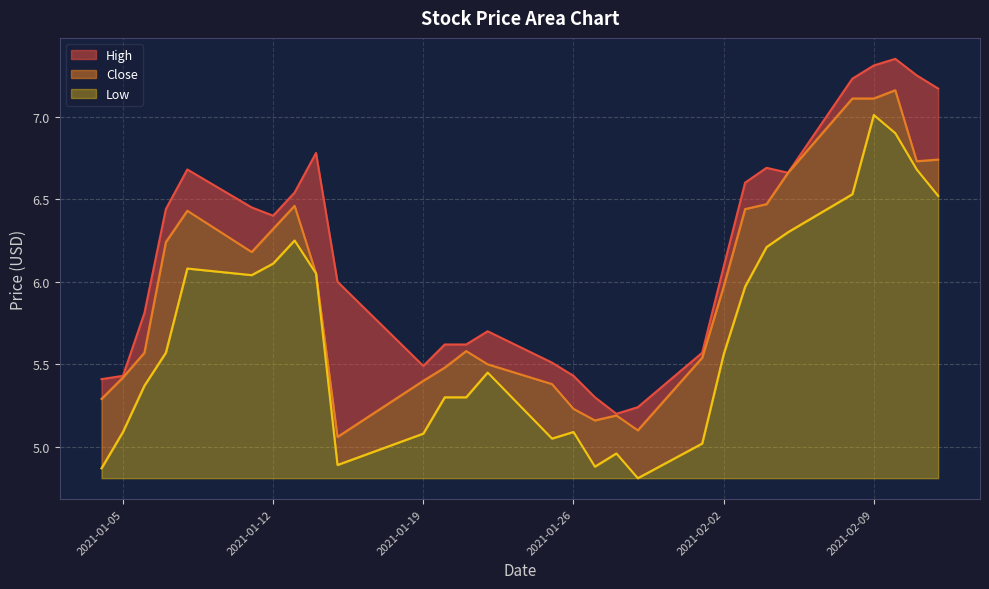

Which has a higher value, 2021-02-11 or 2021-01-14?

2021-02-11